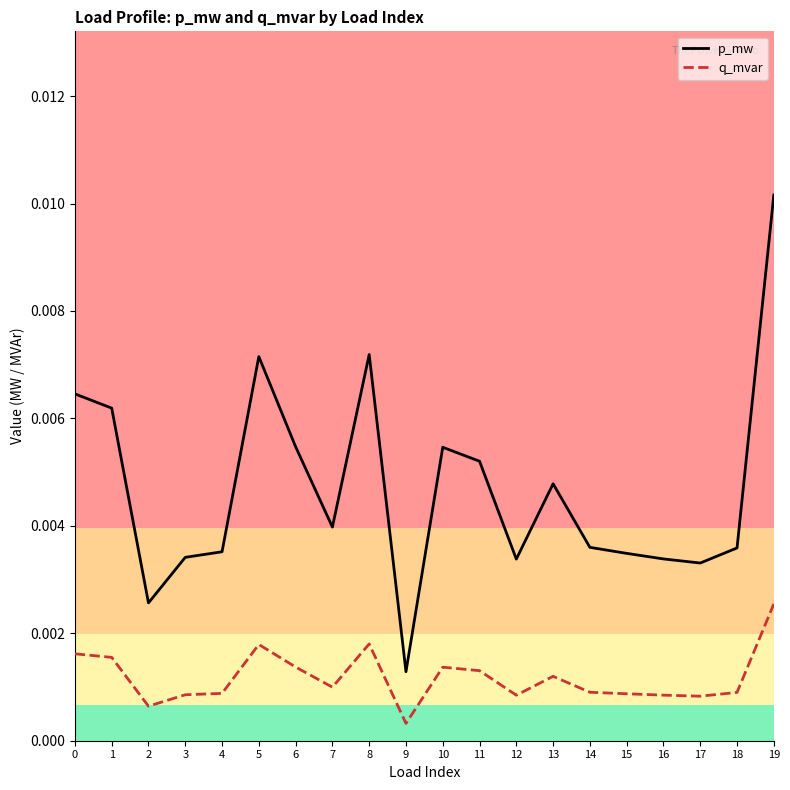

At which category does p_mw reach its first local valley?

2